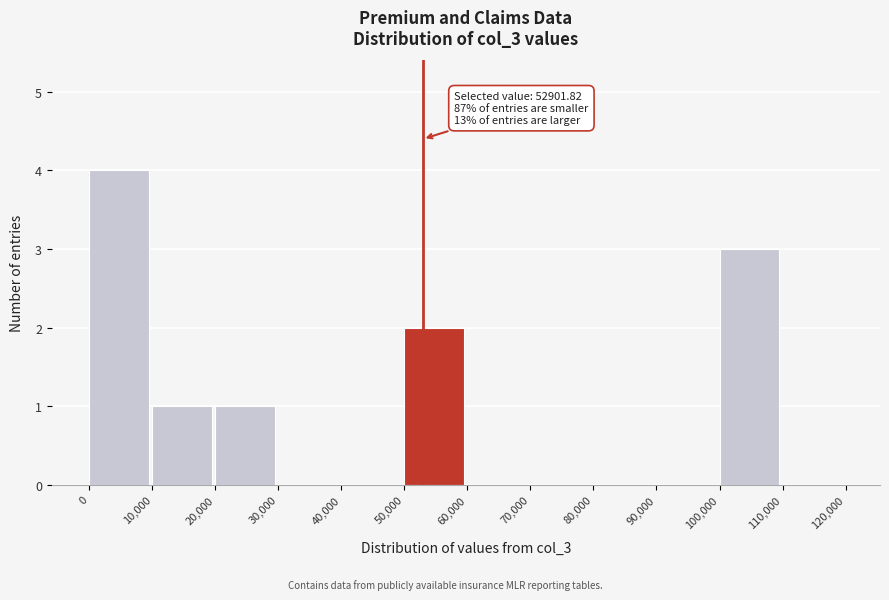

Over which range of the x-axis is the bar tallest?

0 to 10,000